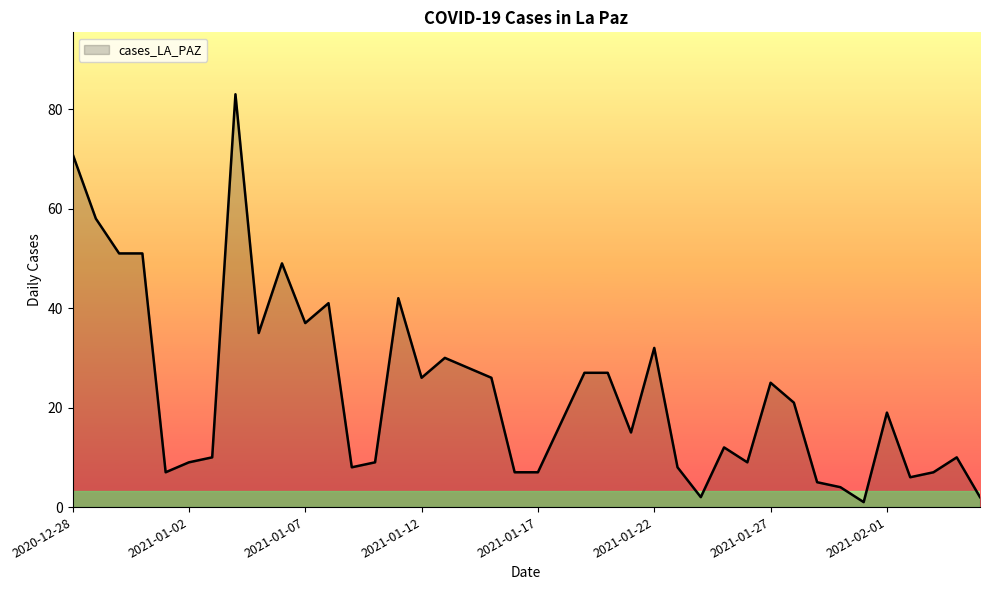

What is the difference between the maximum and minimum values?

82